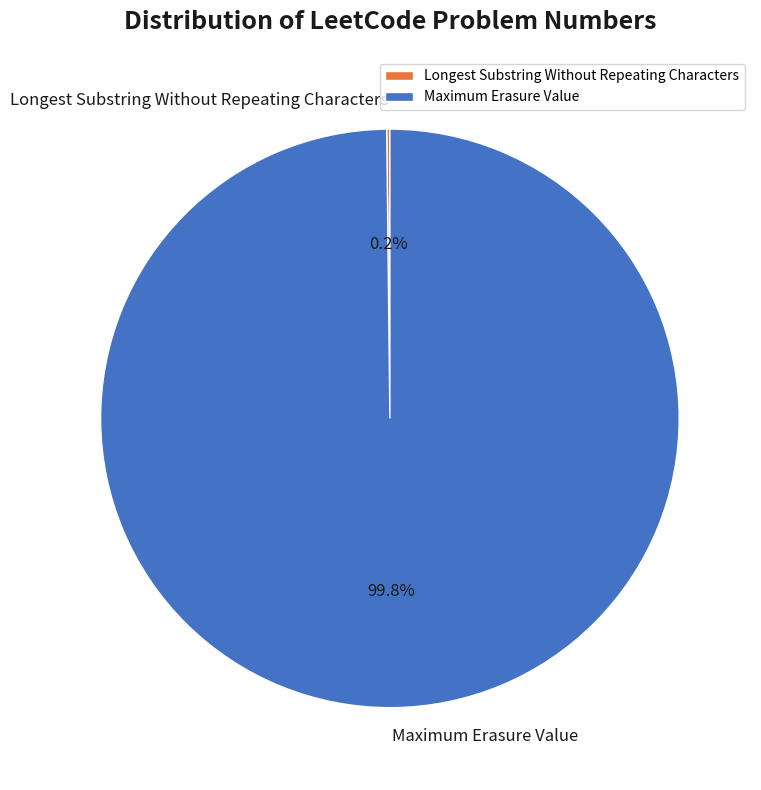

To the nearest percent, what is the average slice percentage?

50%